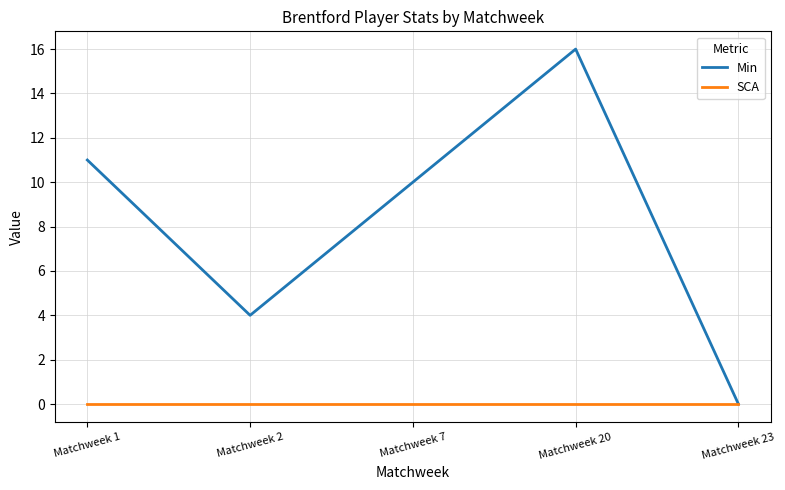

How many positive values does the Min series have?

4